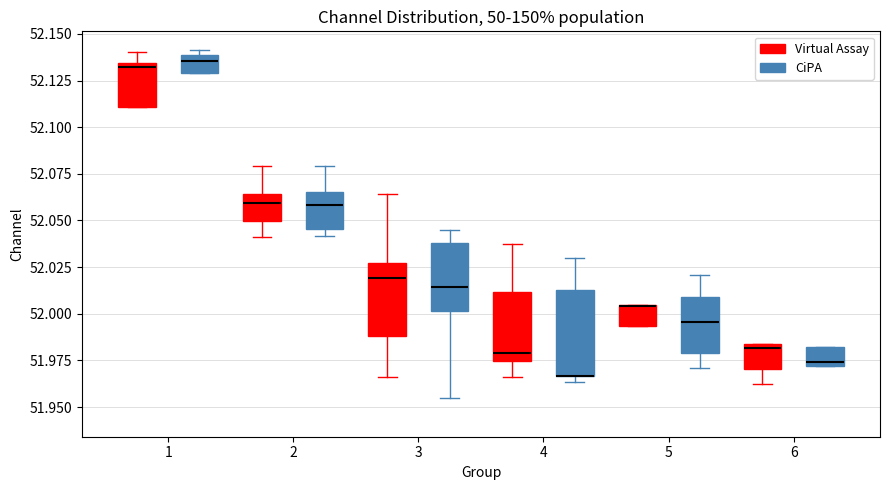

Reading left to right, transcribe this box plot: for each box, give where its median line is, the range the box spans, and where its two whiskers end, as read against the y-axis. The values are not printed on the chart, so give them approximately, as read against the axis.

1 (Virtual Assay): median 52.130, box 52.110 to 52.135, whiskers 52.110 to 52.140
1 (CiPA): median 52.135, box 52.130 to 52.140, whiskers 52.130 to 52.140 (just above the box's upper edge)
2 (Virtual Assay): median 52.060, box 52.050 to 52.065, whiskers 52.040 to 52.080
2 (CiPA): median 52.060, box 52.045 to 52.065, whiskers 52.040 to 52.080
3 (Virtual Assay): median 52.020, box 51.990 to 52.025, whiskers 51.965 to 52.065
3 (CiPA): median 52.015, box 52.000 to 52.040, whiskers 51.955 to 52.045
4 (Virtual Assay): median 51.980, box 51.975 to 52.010, whiskers 51.965 to 52.040
4 (CiPA): median 51.965 (drawn on the box's lower edge), box 51.965 to 52.015, whiskers 51.965 (just below the box's lower edge) to 52.030
5 (Virtual Assay): median 52.005 (drawn on the box's upper edge), box 51.995 to 52.005, whiskers 51.995 to 52.005
5 (CiPA): median 51.995, box 51.980 to 52.010, whiskers 51.970 to 52.020
6 (Virtual Assay): median 51.980, box 51.970 to 51.985, whiskers 51.960 to 51.985
6 (CiPA): median 51.975, box 51.970 to 51.980, whiskers 51.970 to 51.980